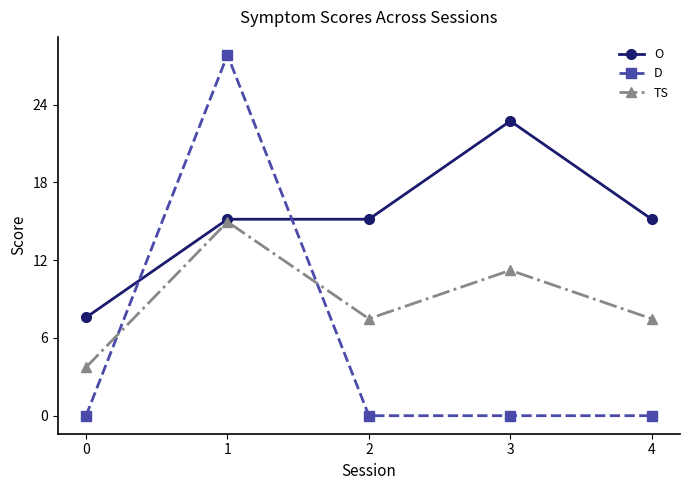

Reading left to right, list all the values displayed in this chart.

O: 7.6	15.2	15.2	22.7	15.2
D: 0.0	27.8	0.0	0.0	0.0
TS: 3.7	15.0	7.5	11.2	7.5